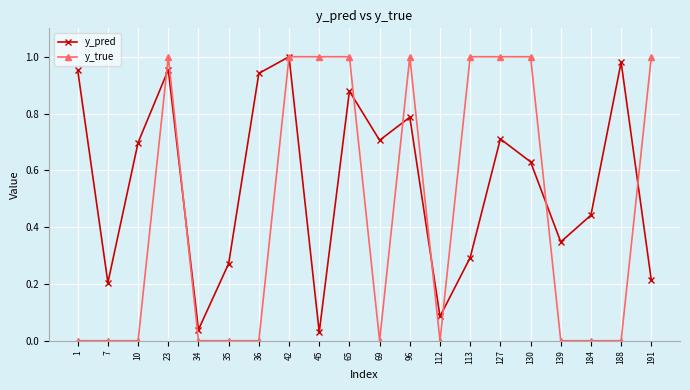

The value of y_pred at 34 is 0.0. True or false?

True